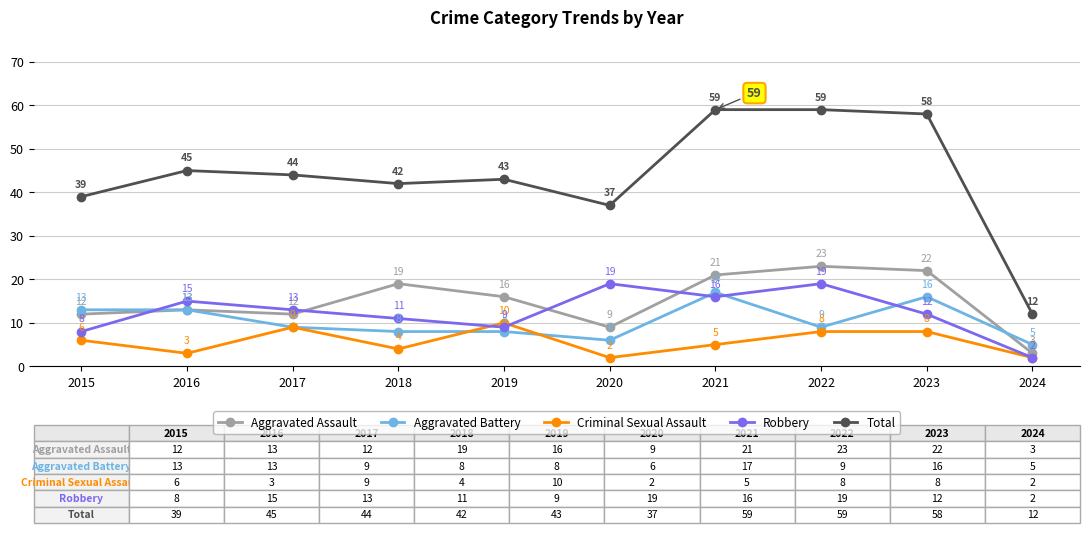

Reading right to left, extract all data points from this chart.

Aggravated Assault: 3	22	23	21	9	16	19	12	13	12
Aggravated Battery: 5	16	9	17	6	8	8	9	13	13
Criminal Sexual Assault: 2	8	8	5	2	10	4	9	3	6
Robbery: 2	12	19	16	19	9	11	13	15	8
Total: 12	58	59	59	37	43	42	44	45	39